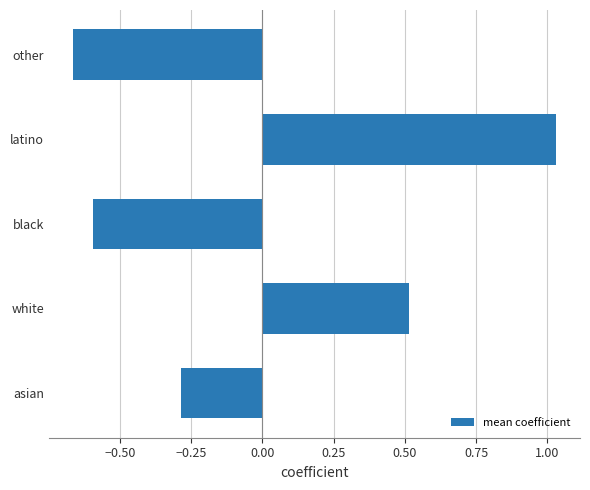

Which category has the highest value across all series?

latino